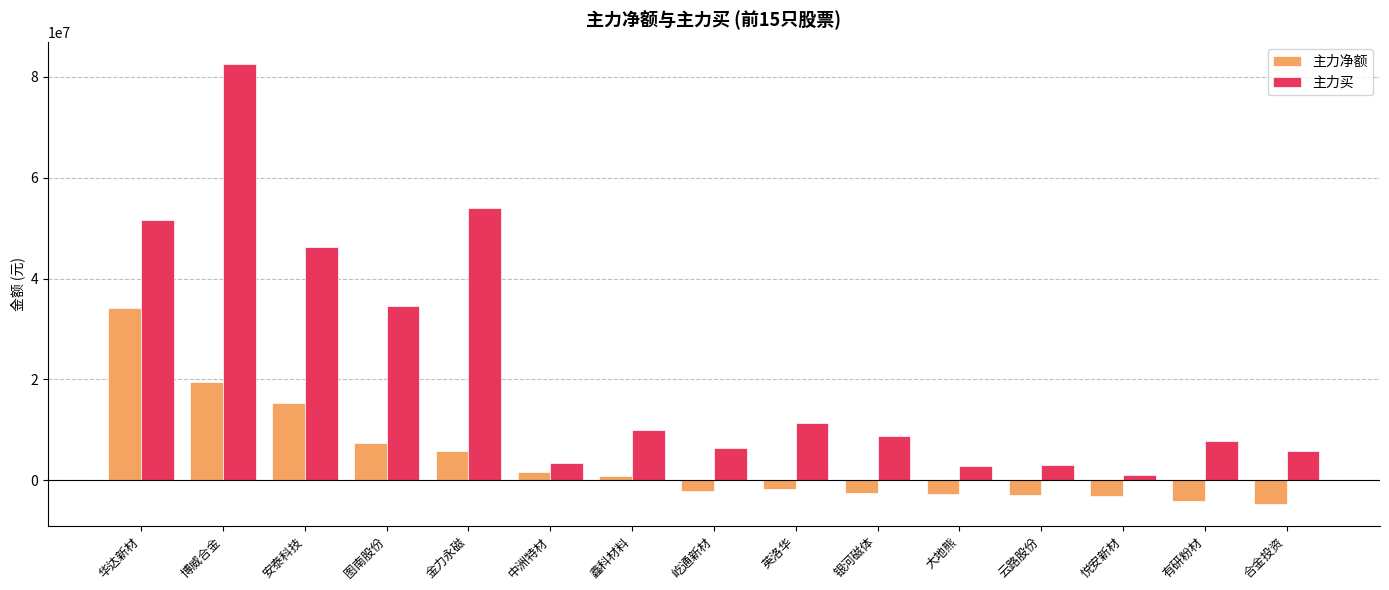

Rank the series by their maximum value, from highest to lowest.

主力买, 主力净额